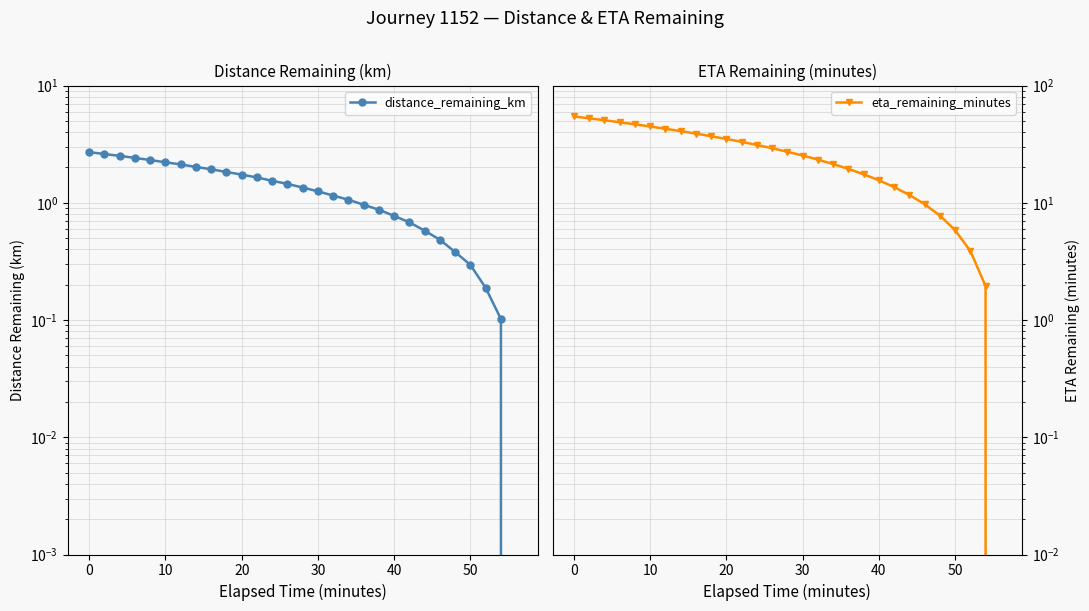

True or false: eta_remaining_minutes has more than 0 interior local peaks.

False